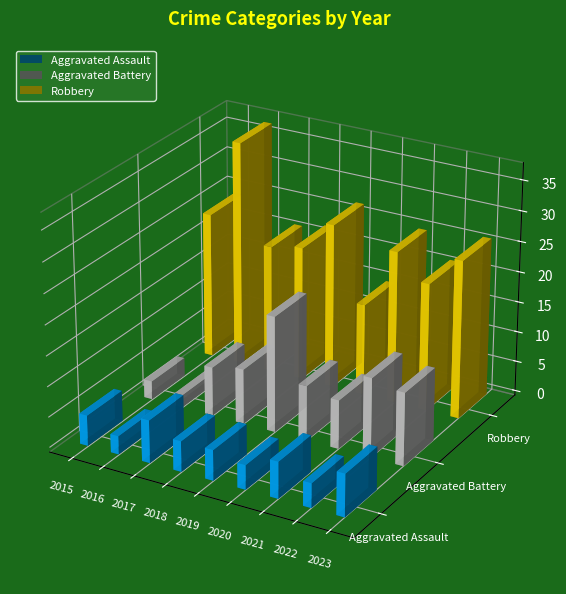

Rank the series at 2021 from lowest to highest value.

Aggravated Assault, Aggravated Battery, Robbery